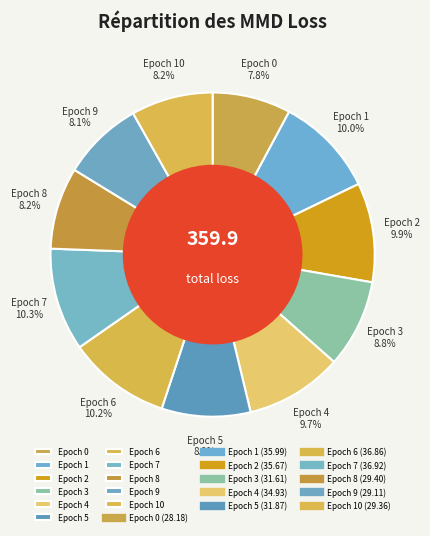

Is there any slice that represents more than half of the pie?

No